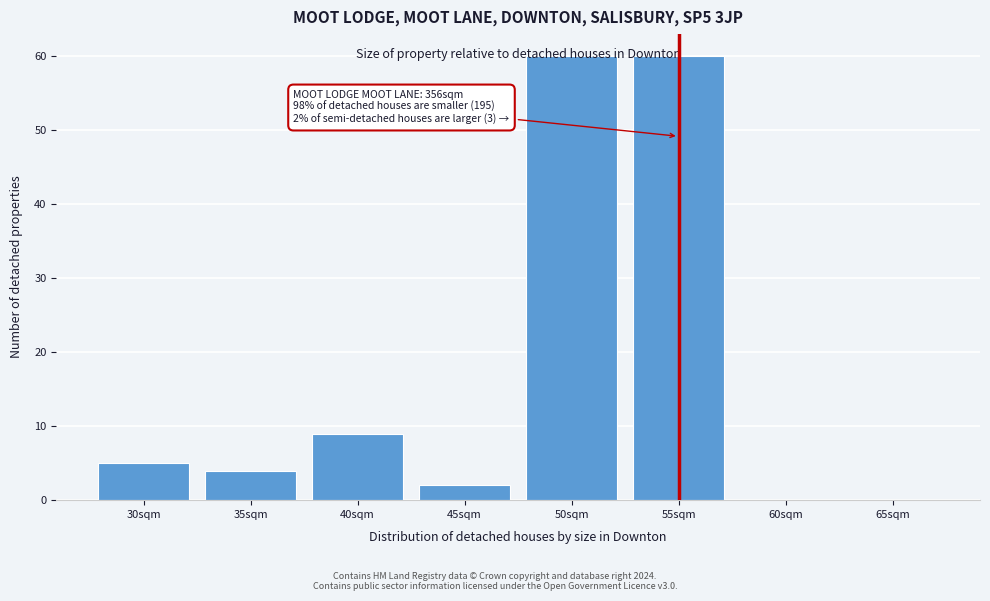

At which label is the value closest to 30?

40sqm